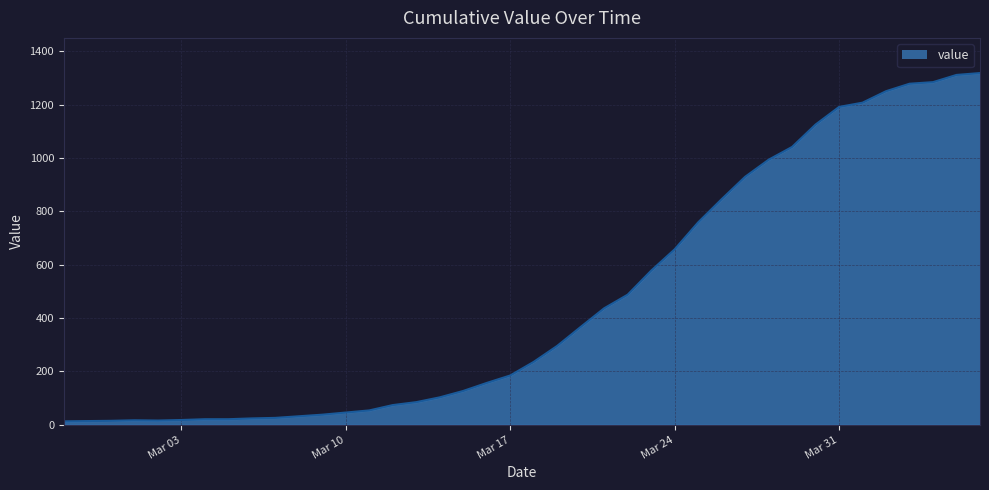

How many values are below 236?

20